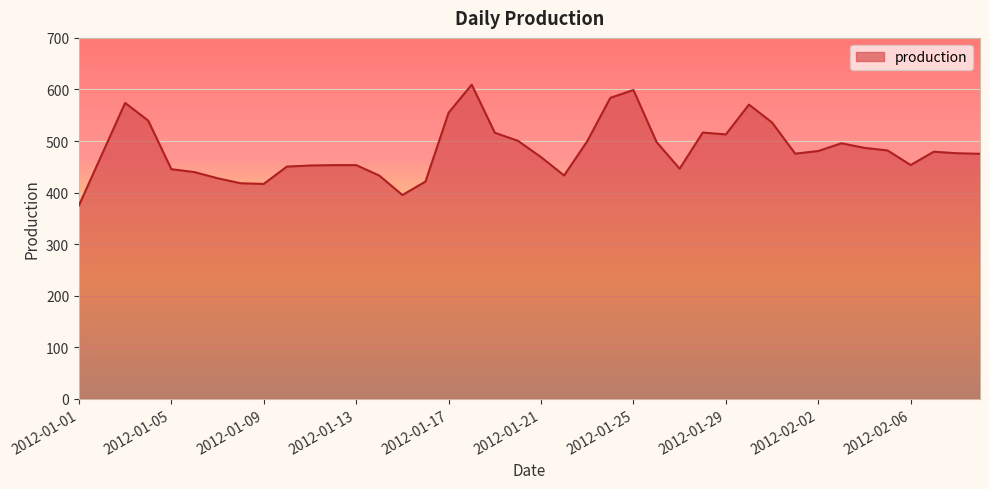

What is the maximum value shown in the chart?

609.3